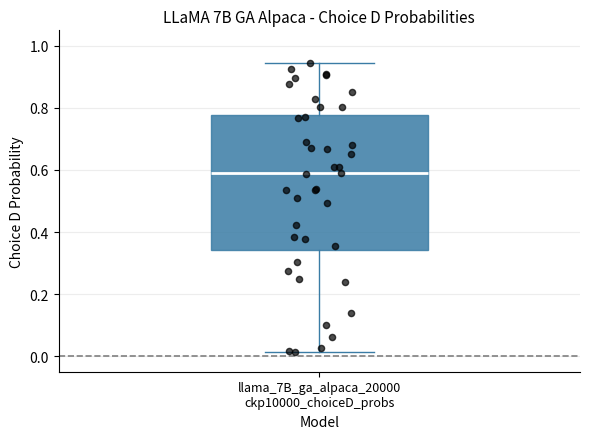

Read this box plot against the y-axis: the position of the median line, the range covered by the box, and the ends of both whiskers. The values are not printed on the chart, so give them approximately, as read against the axis.

median 0.58, box 0.34 to 0.78, whiskers 0.02 to 0.94